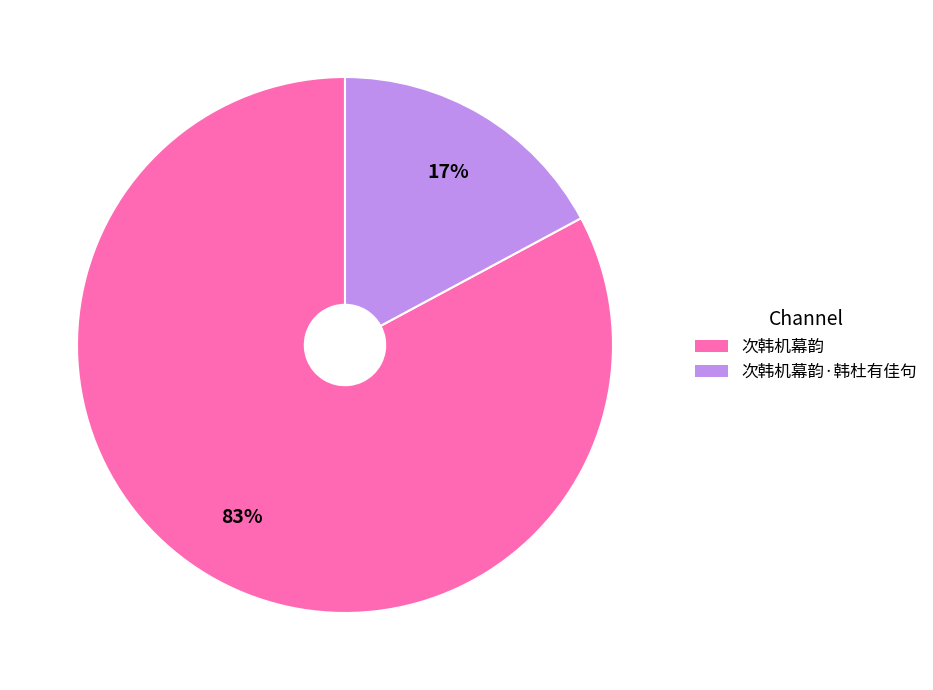

Count the number of slices in the pie.

2